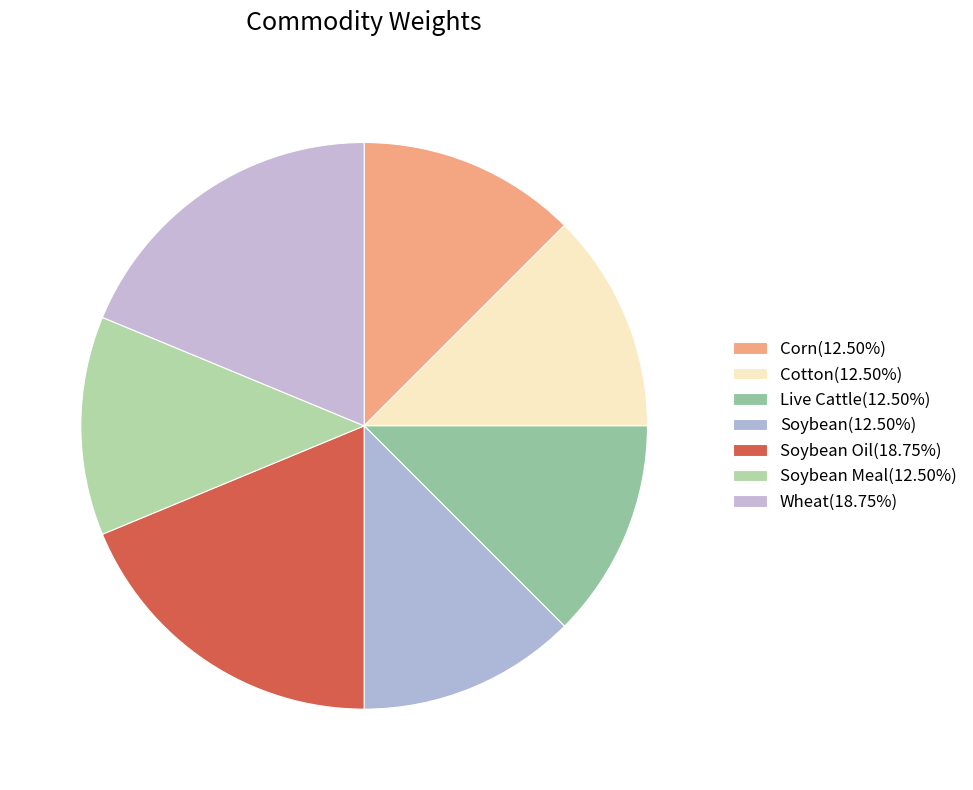

How many segments does this pie chart have?

7